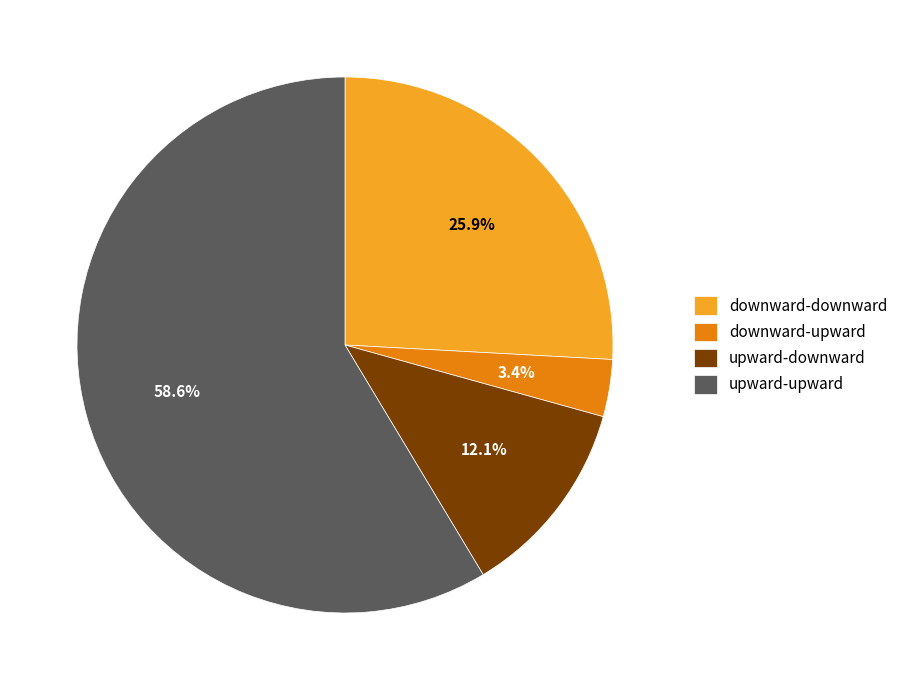

What is the majority slice?

upward-upward